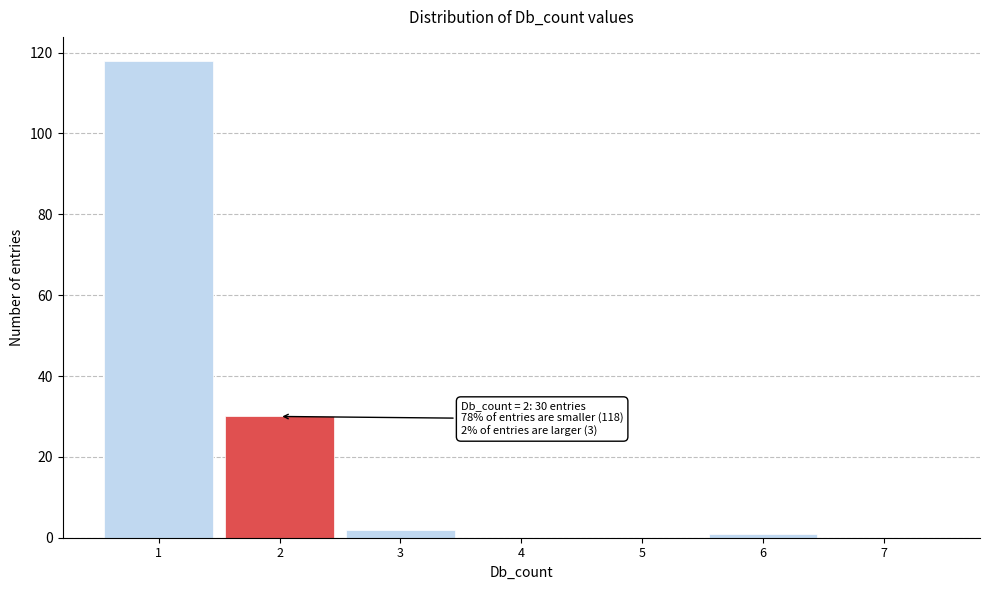

Which range on the x-axis has the tallest bar?

0.5 to 1.5